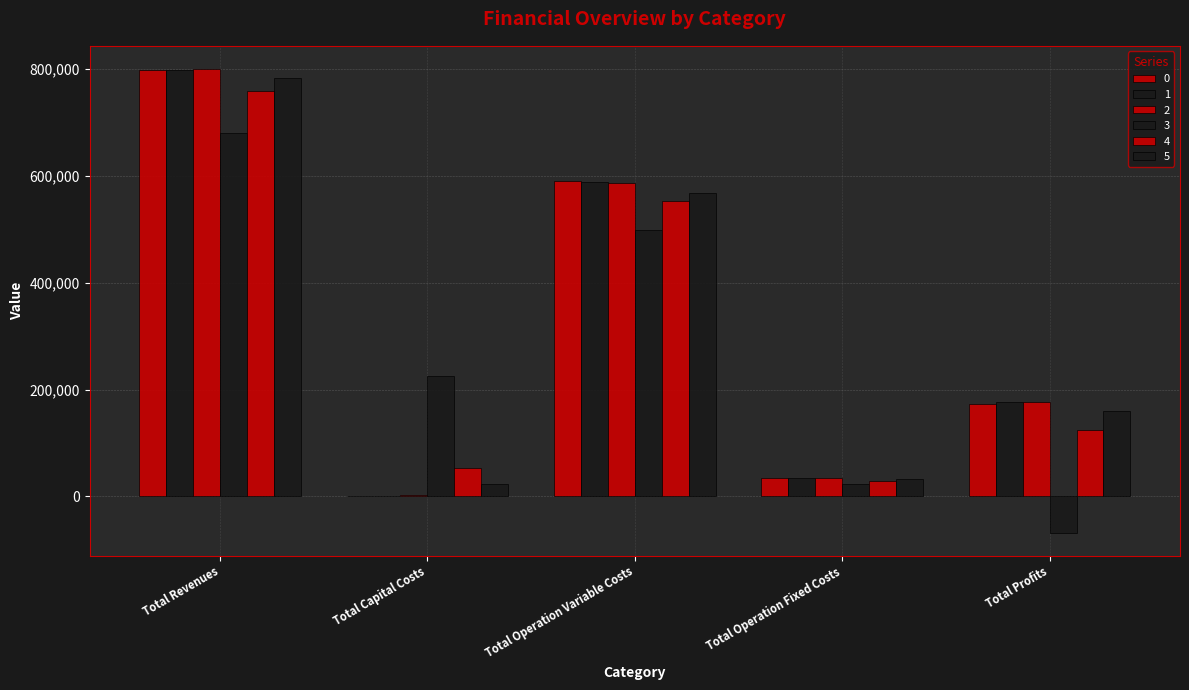

How many categories are shown in the chart?

5